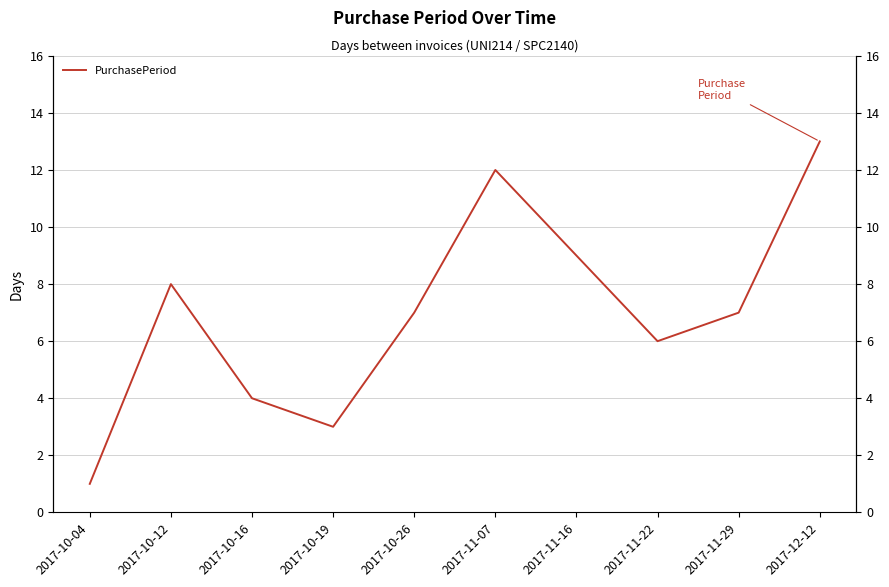

True or false: there are more than 0 points higher than both neighbors.

True